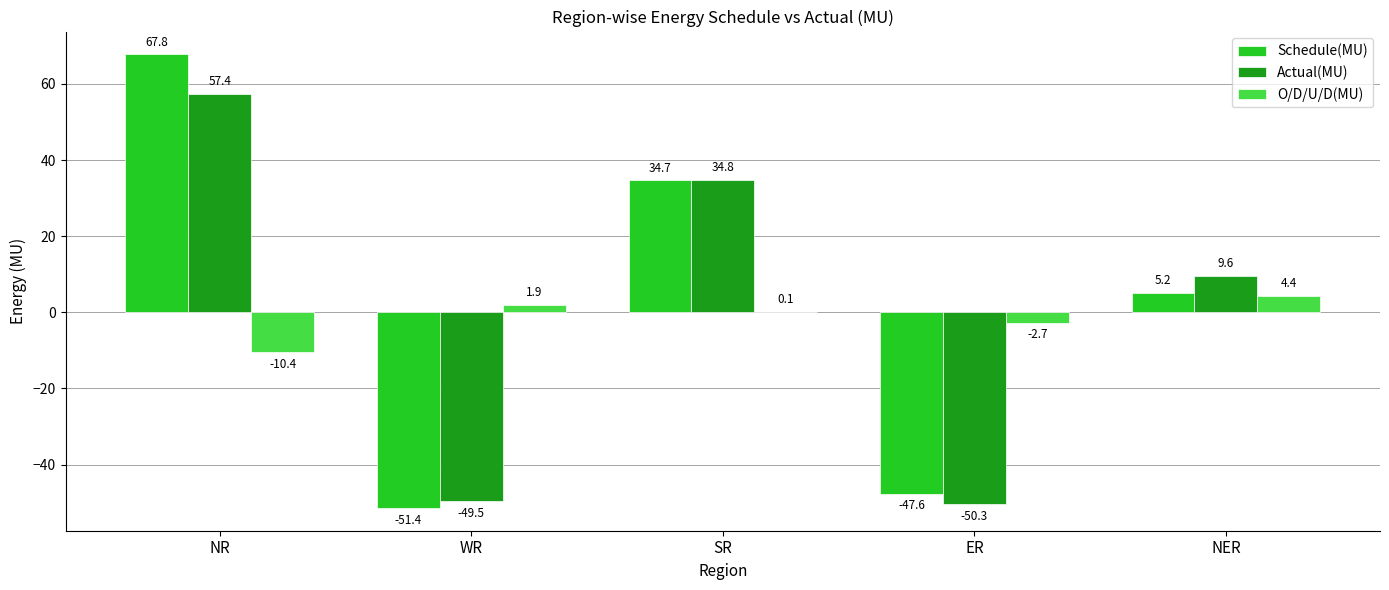

What is the total value across all series at WR?

-99.0